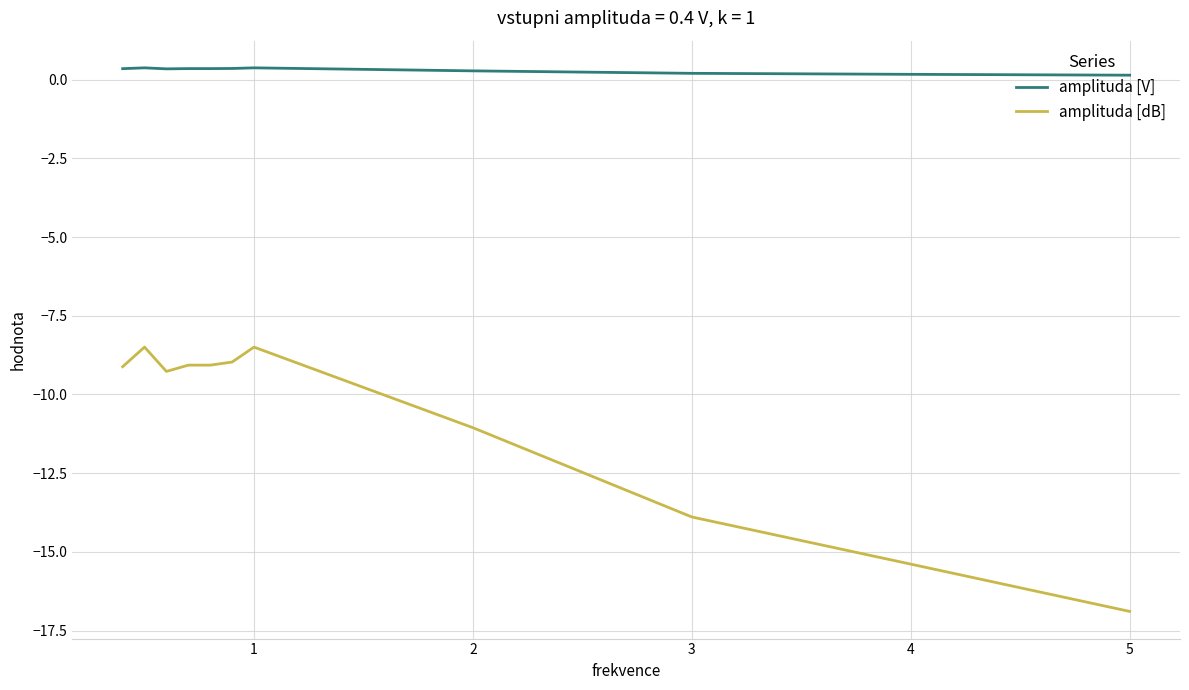

True or false: amplituda [dB] and amplituda [V] intersect in this chart.

False